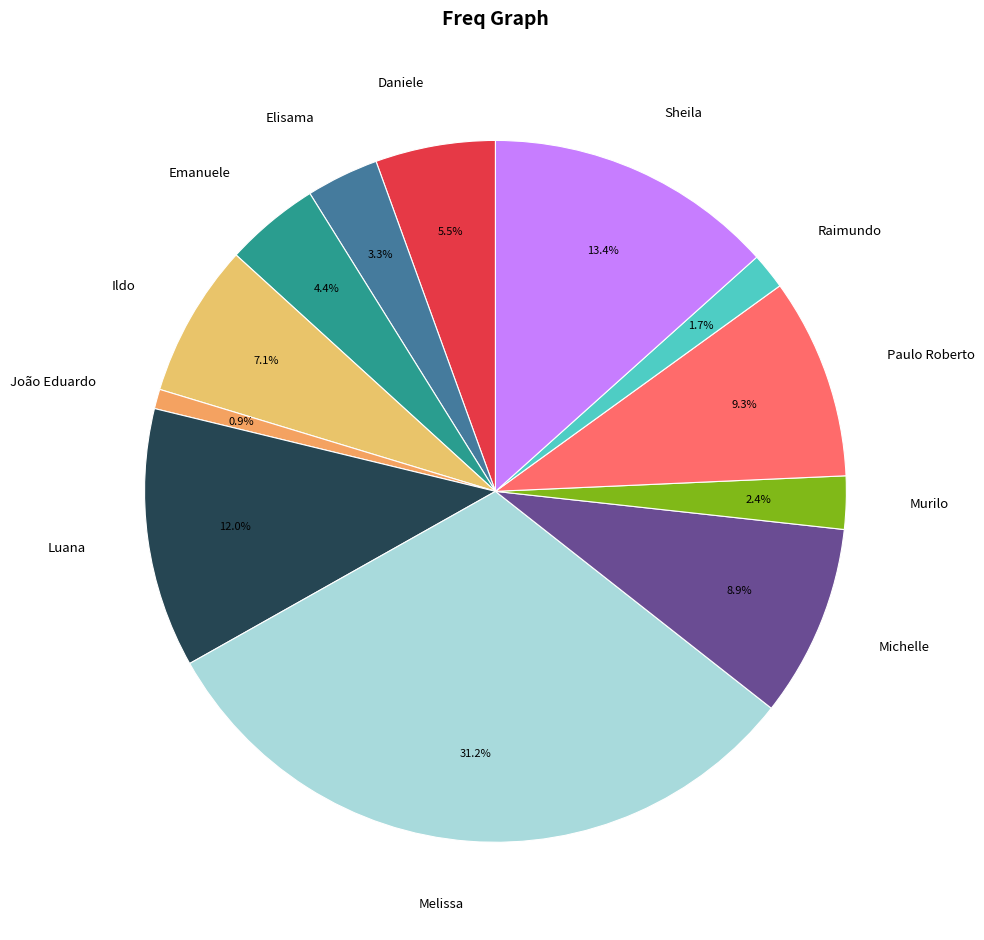

Is Paulo Roberto the majority of the pie?

No